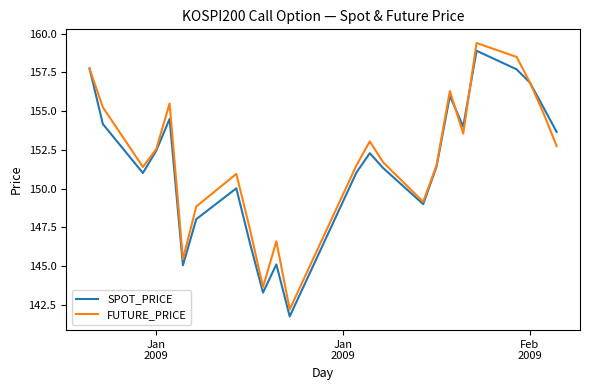

How many interior local peaks does the FUTURE_PRICE series have?

6